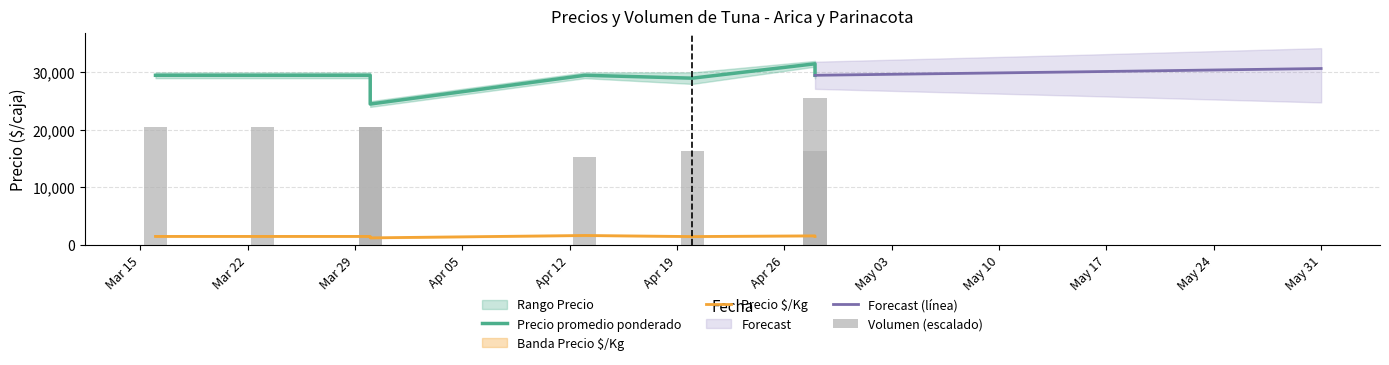

At how many categories does at least one series exceed 6532?

8